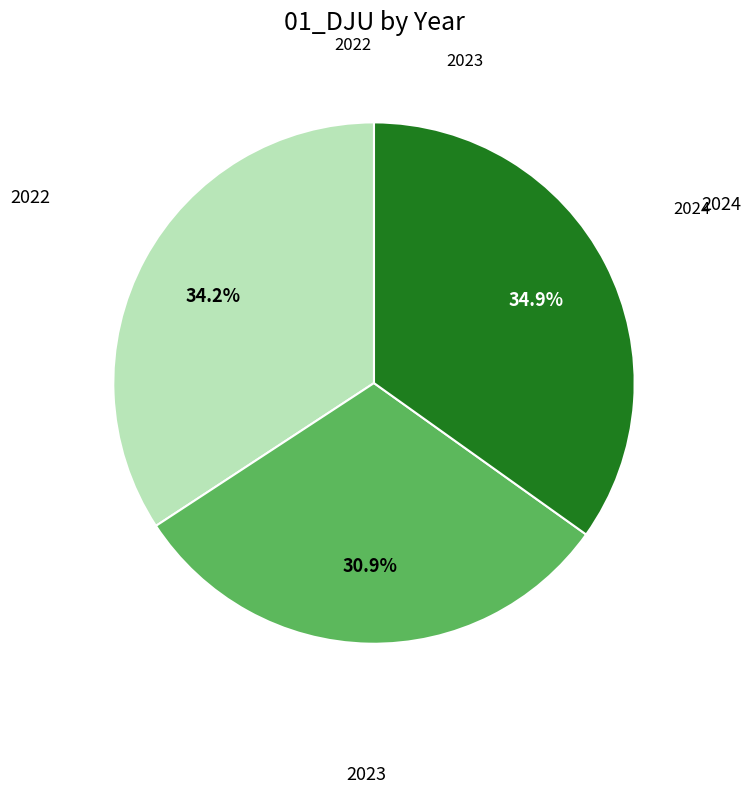

Does any single category account for the majority?

No